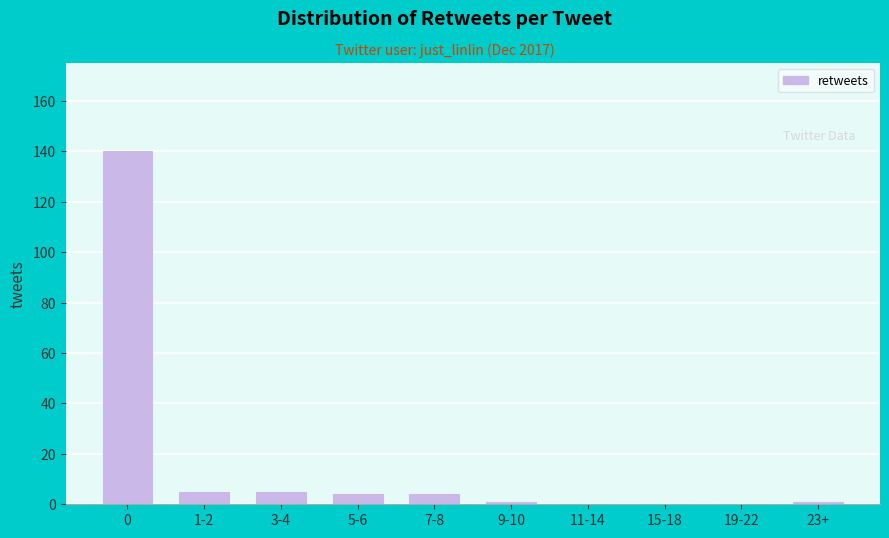

Reading right to left, extract all data points from this chart.

23+=1	19-22=0	15-18=0	11-14=0	9-10=1	7-8=4	5-6=4	3-4=5	1-2=5	0=140